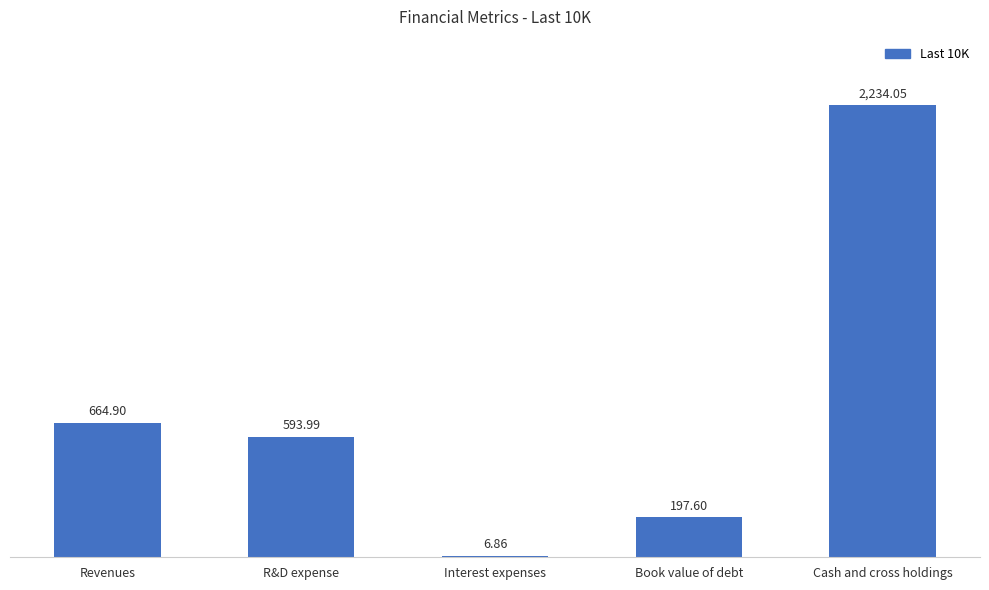

Which label corresponds to the largest value in the chart?

Cash and cross holdings